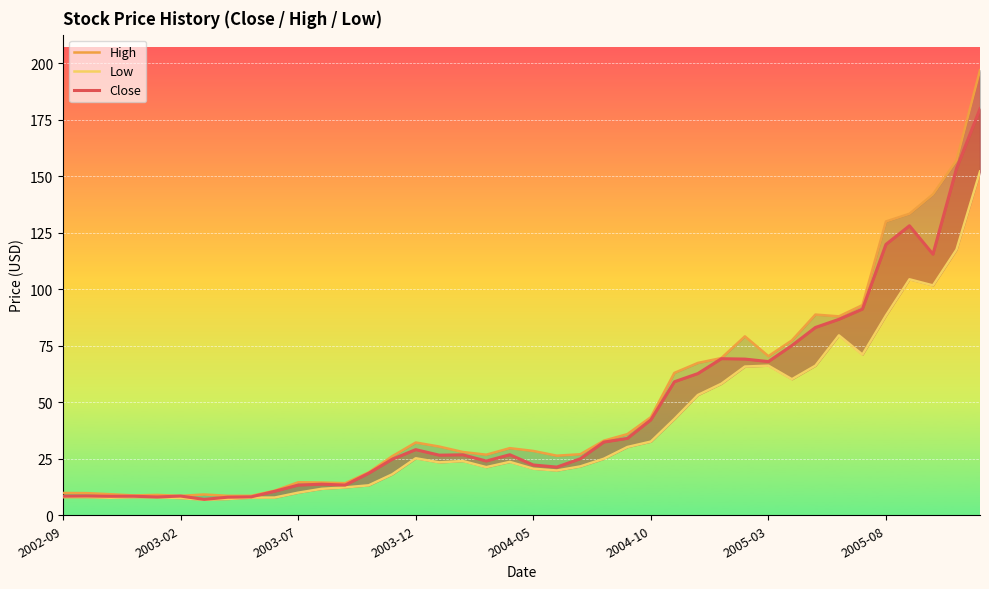

What is the average value of the High series?

49.5